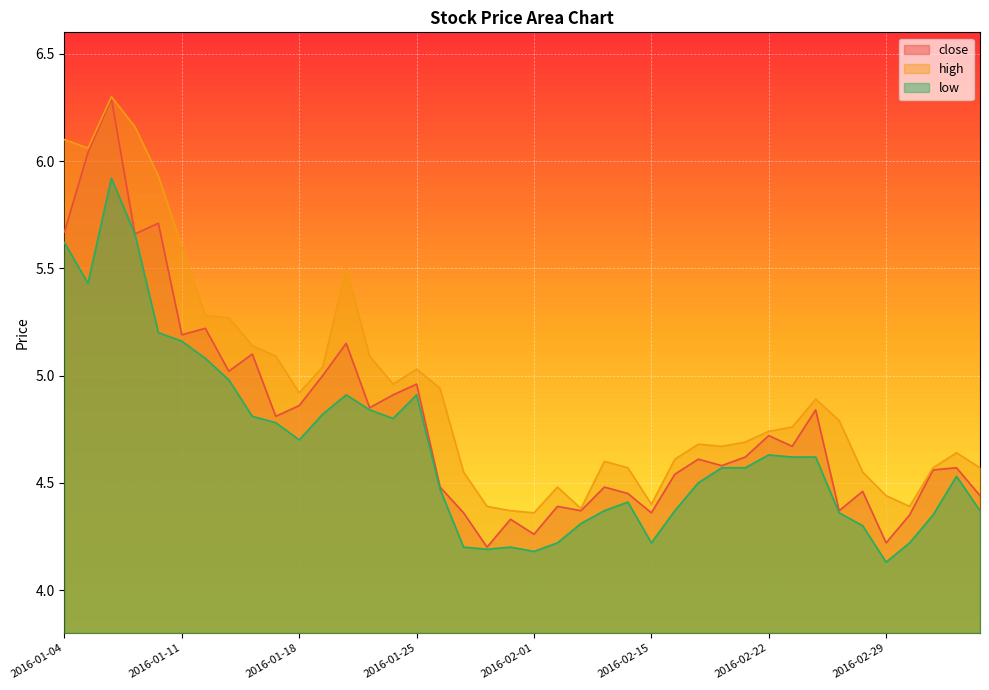

What is the label of the 14th point from the left?

2016-01-21